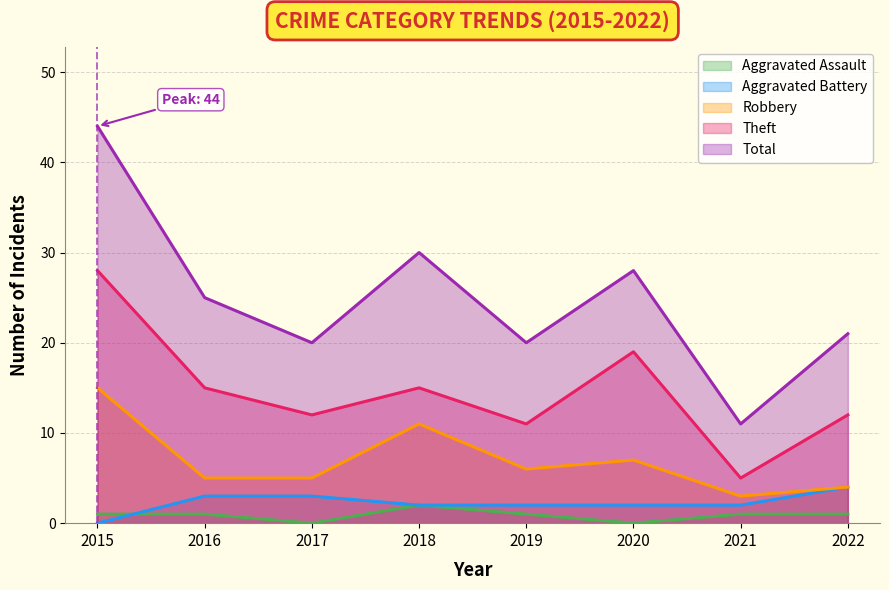

Which series has the largest total across all categories?

Total